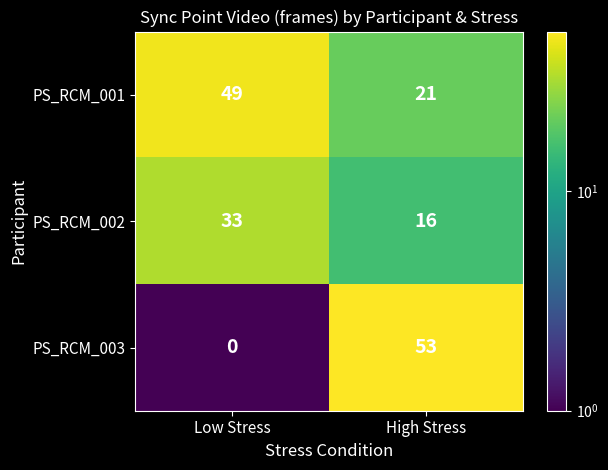

At High Stress, list the series in order from smallest to largest.

PS_RCM_002, PS_RCM_001, PS_RCM_003